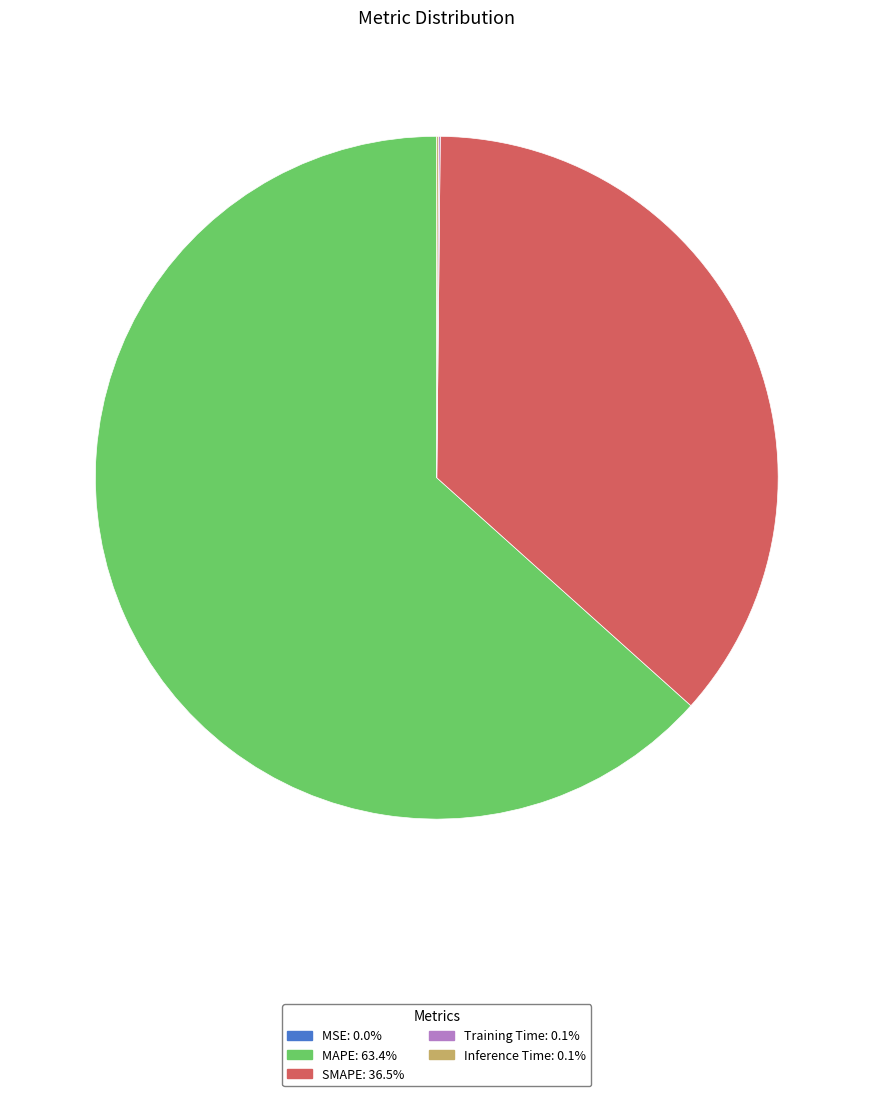

Approximately how many times larger is the value at SMAPE compared to MAPE?

0.6